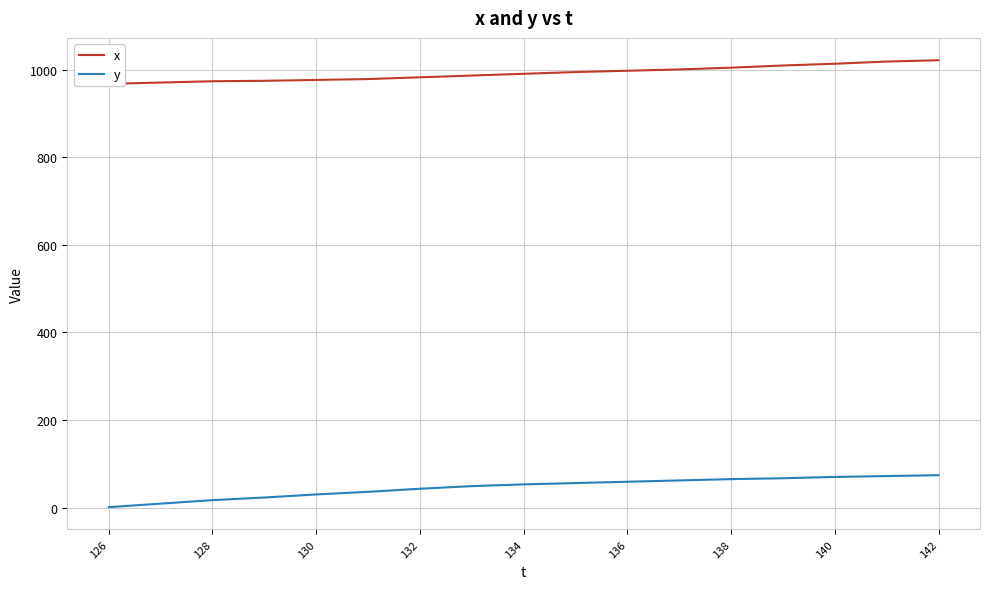

True or false: x and y intersect in this chart.

False